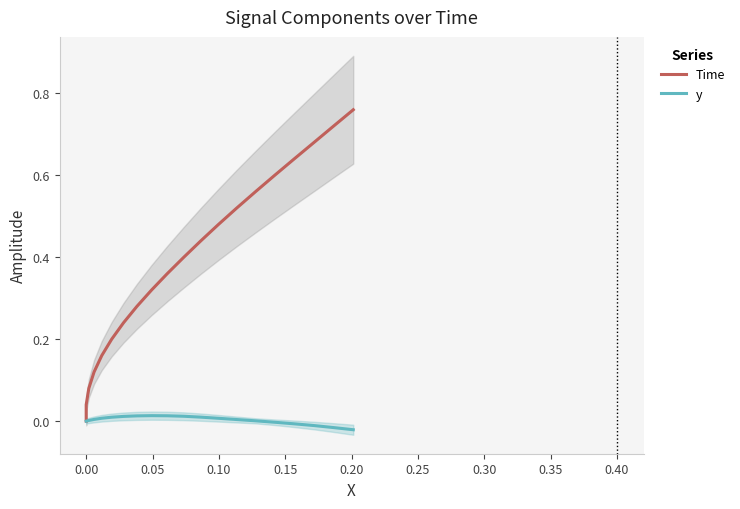

List the series in order of their overall mean, highest first.

Time, y